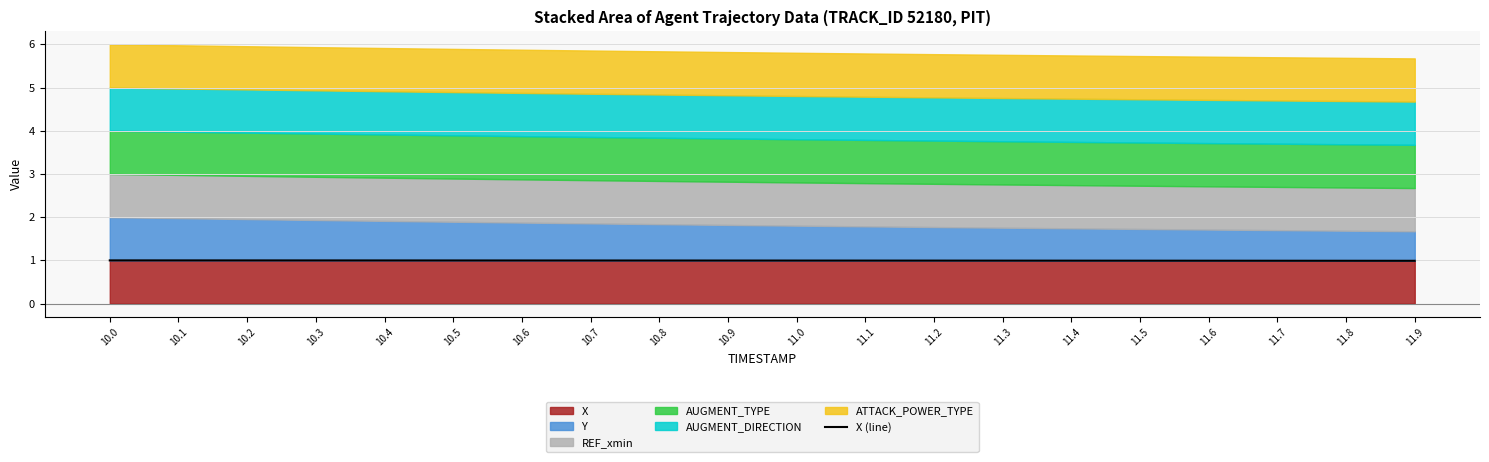

The chart shows a value of 1.6 at 11.9. True or false?

False